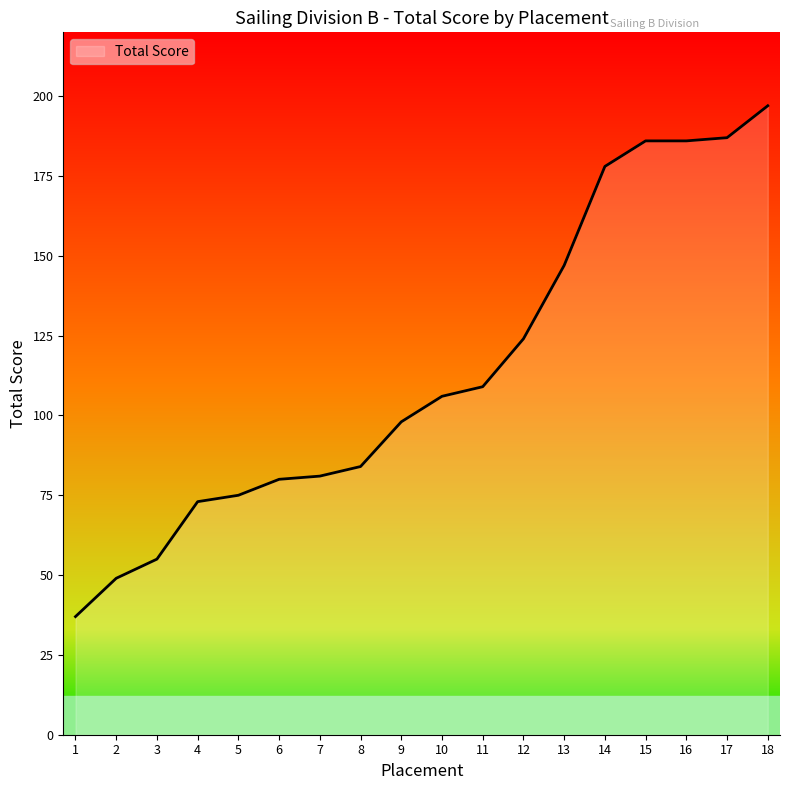

At which category does the chart reach its peak across all series?

18